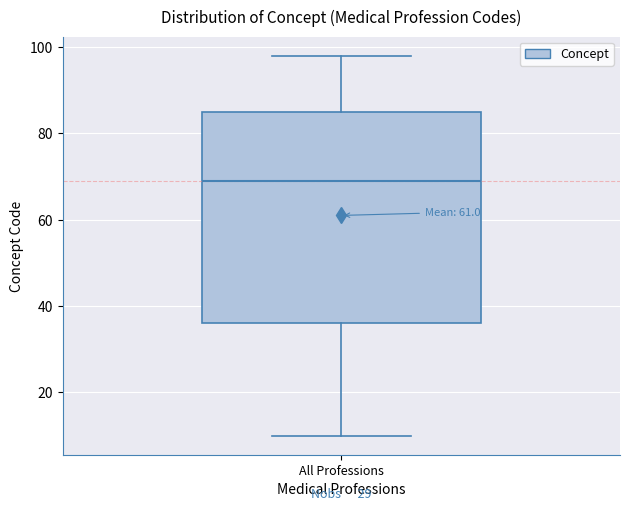

Transcribe this box plot: give where the median line is, the range the box spans, and where the two whiskers end, as read against the y-axis. The values are not printed on the chart, so give them approximately, as read against the axis.

median 70, box 36 to 86, whiskers 10 to 98